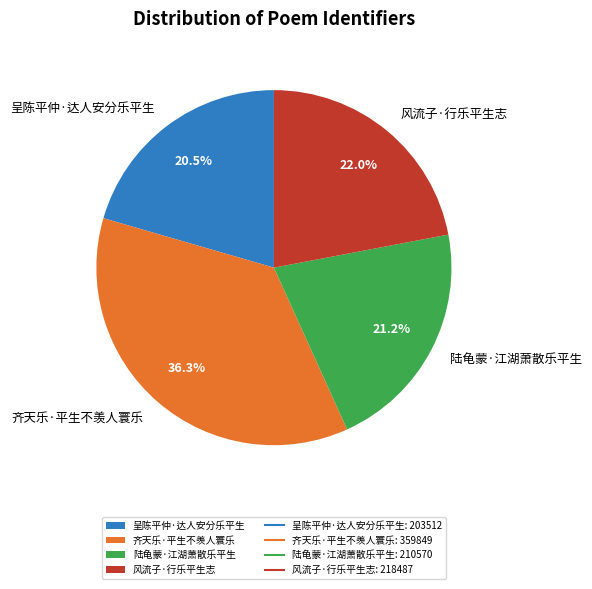

Do 陆龟蒙·江湖萧散乐平生 and 齐天乐·平生不羡人寰乐 together represent more than half of the pie?

Yes